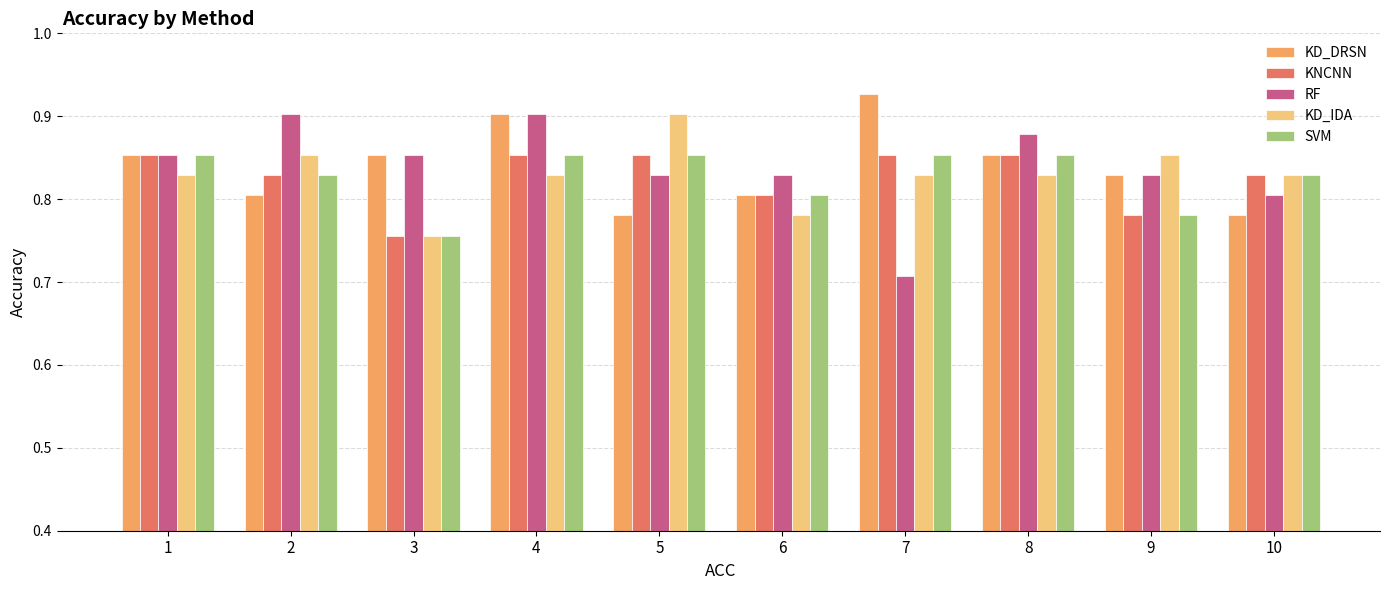

Is the value of RF at 8 greater than the value of KD_IDA at 8?

Yes